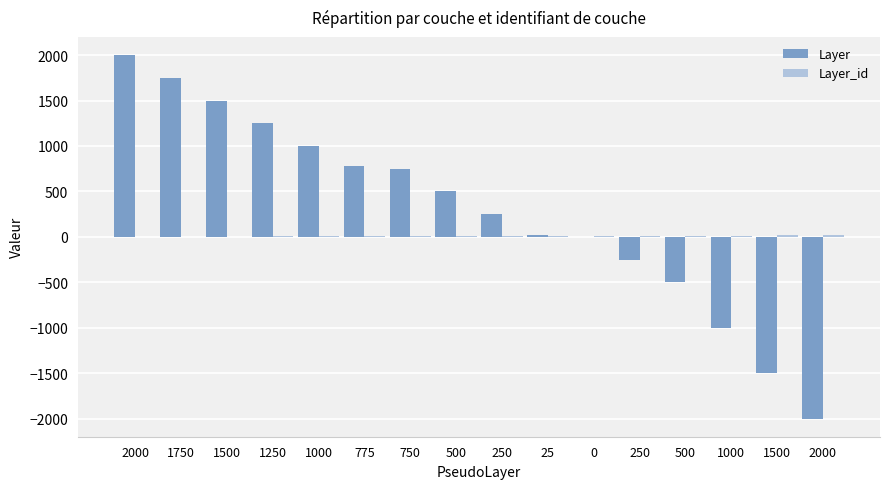

At how many categories does at least one series exceed 1418?

3